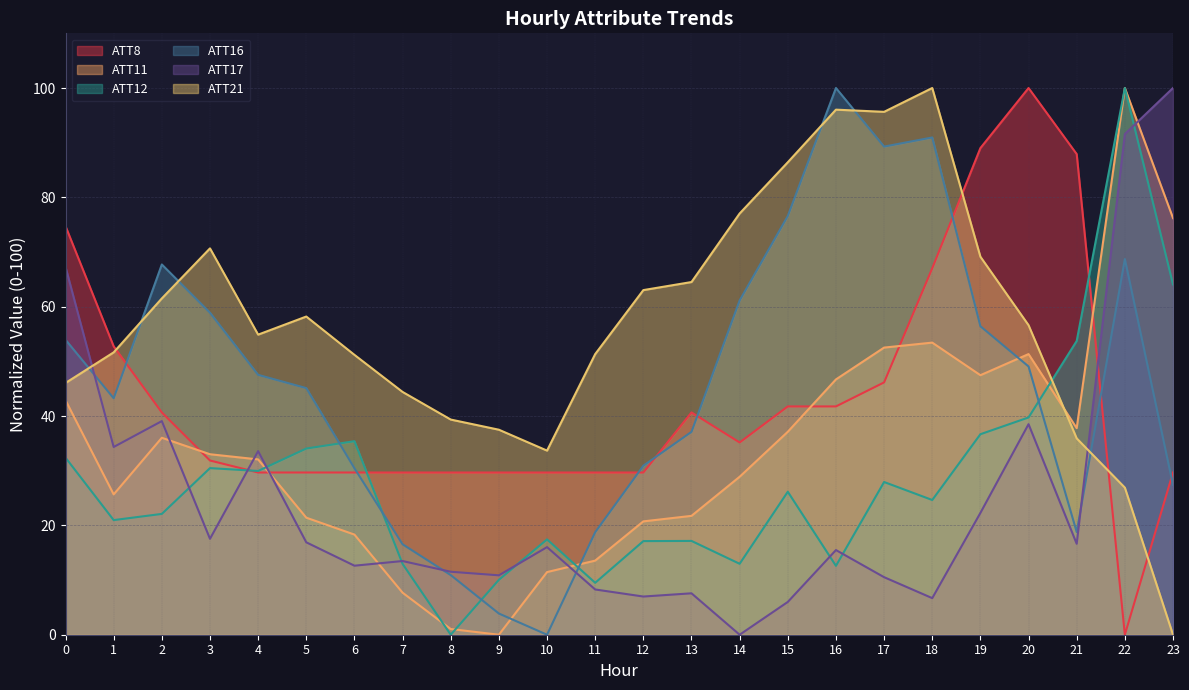

What is the spread (max minus min) of values at 11?

43.1